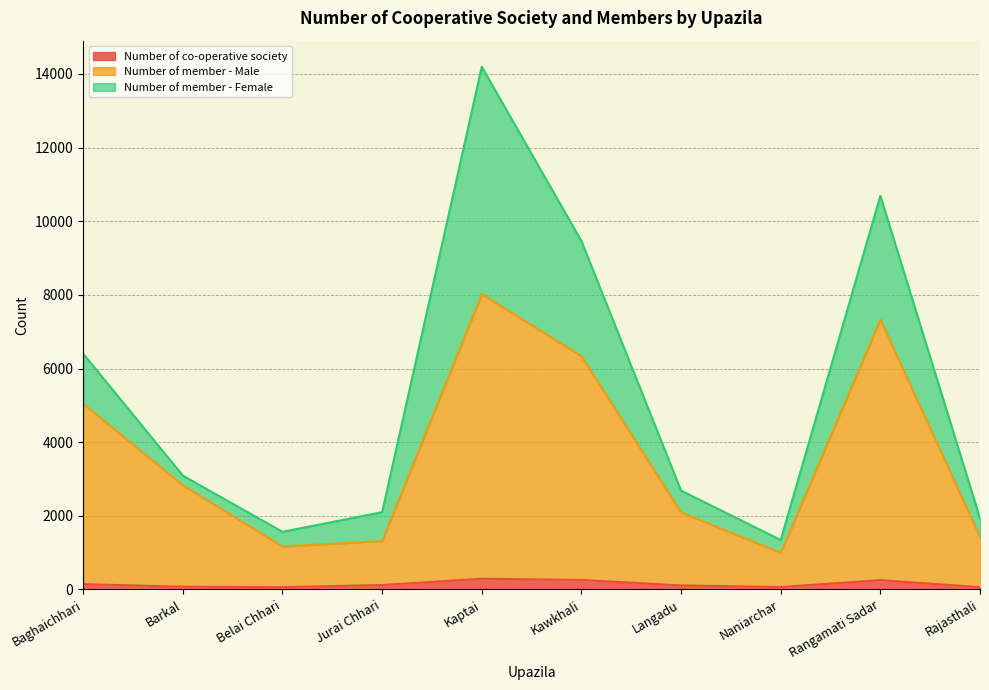

What position from the right is Rangamati Sadar?

2